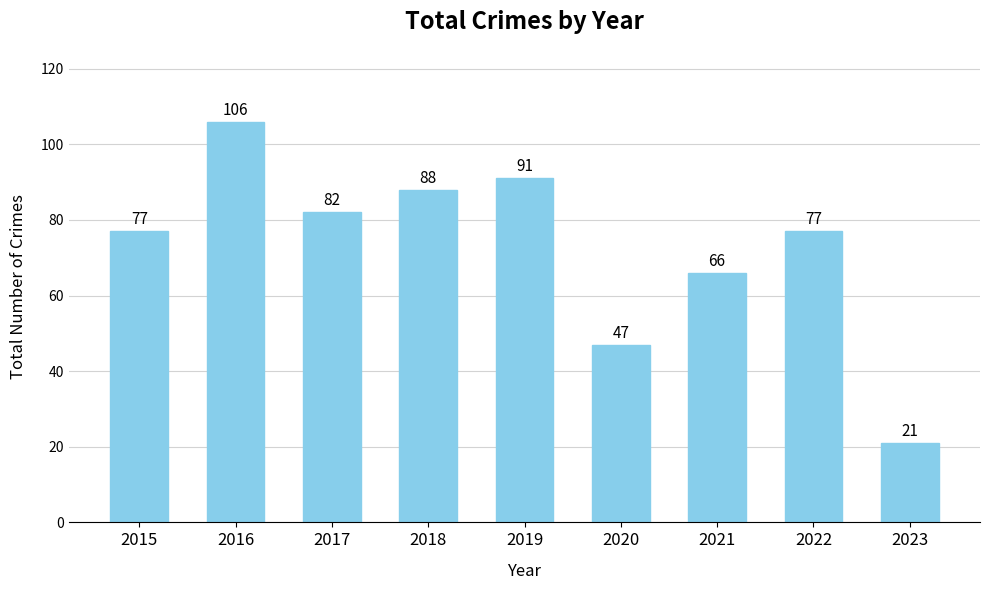

Does the chart contain any negative values?

No